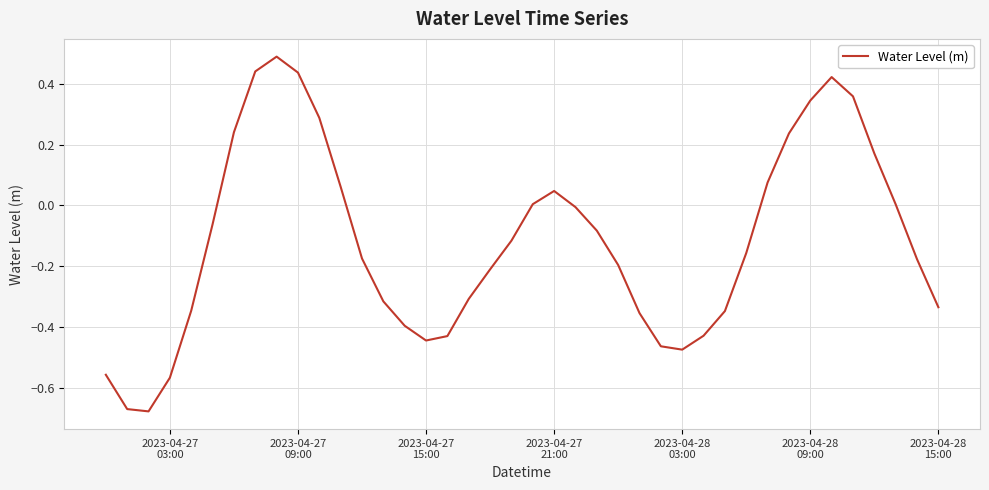

What is the sum of all values?

-4.7